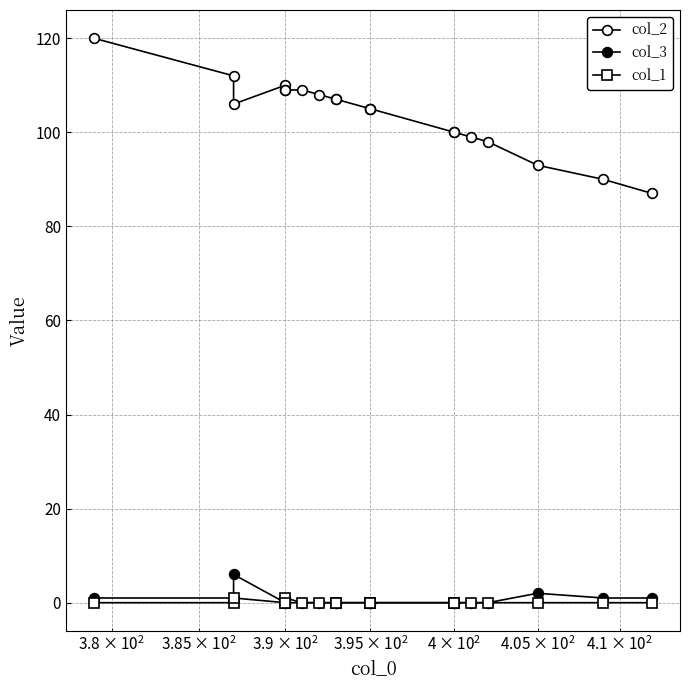

Is it true that col_1 equals 1 at 17?

False